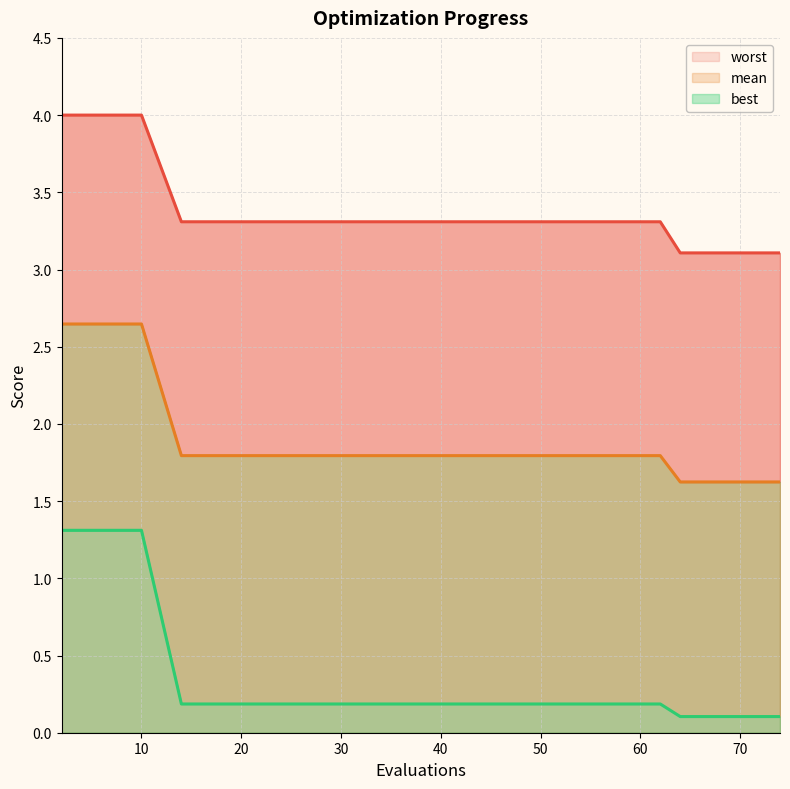

What is the average value of the mean series?

2.0